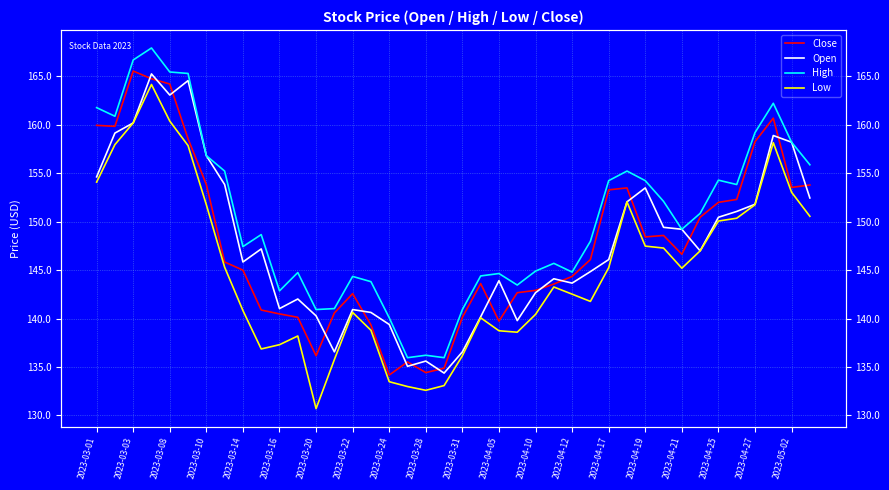

What is the highest value of the Close series?

165.6